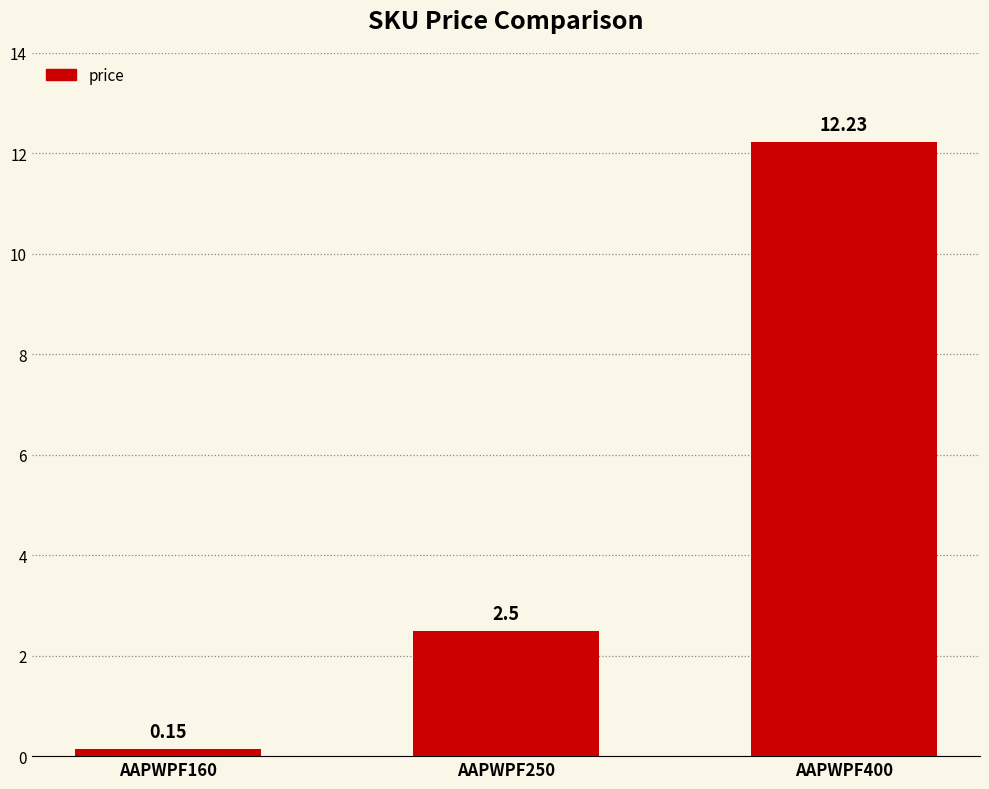

Rank the categories by value from lowest to highest.

AAPWPF160, AAPWPF250, AAPWPF400